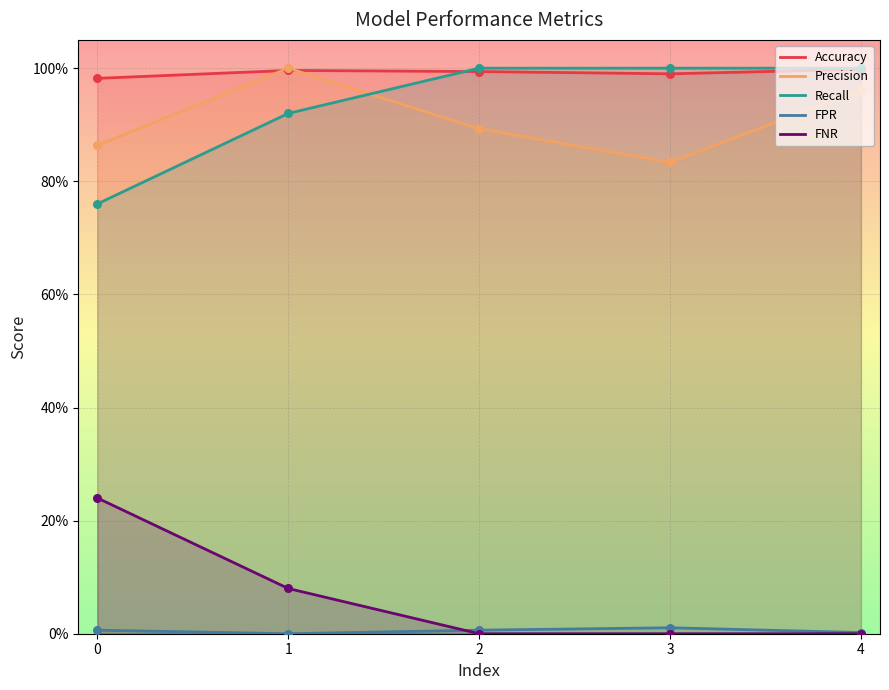

Which series has the largest total across all categories?

Accuracy